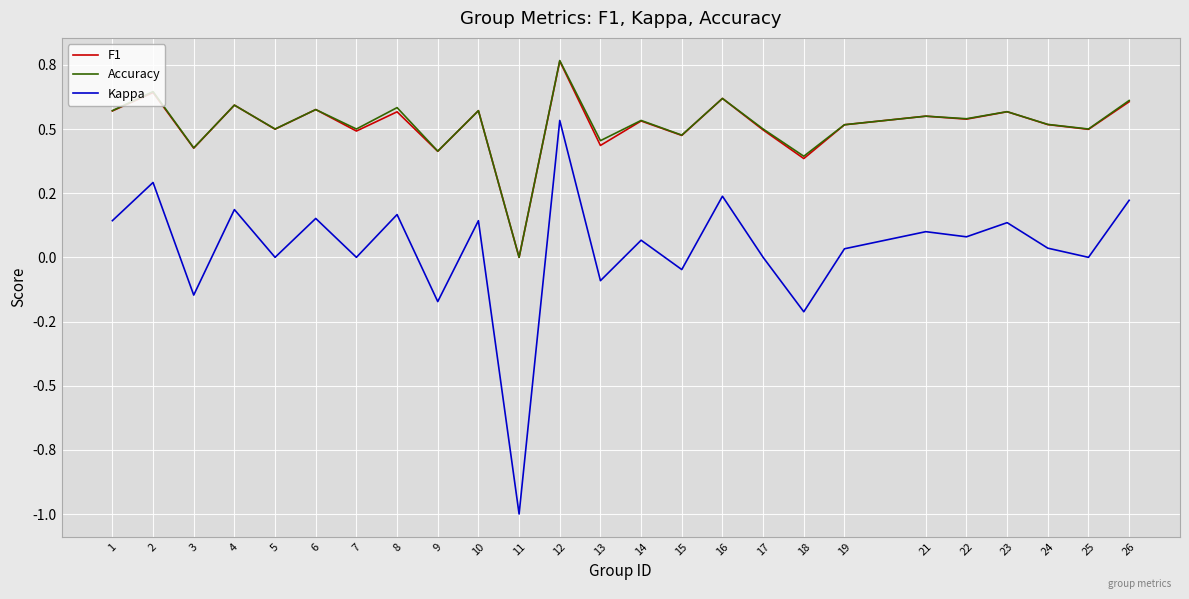

Which label corresponds to the largest value in the chart?

12